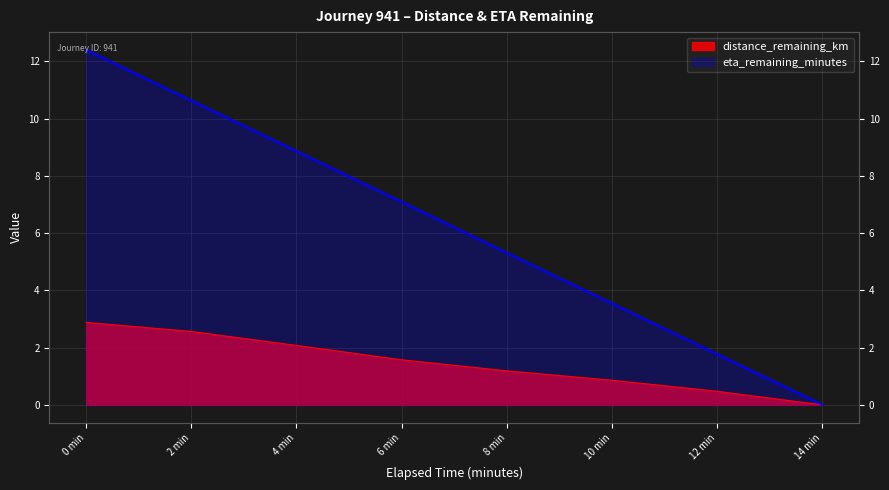

Between 2 min and 4 min, which series saw the biggest shift?

eta_remaining_minutes